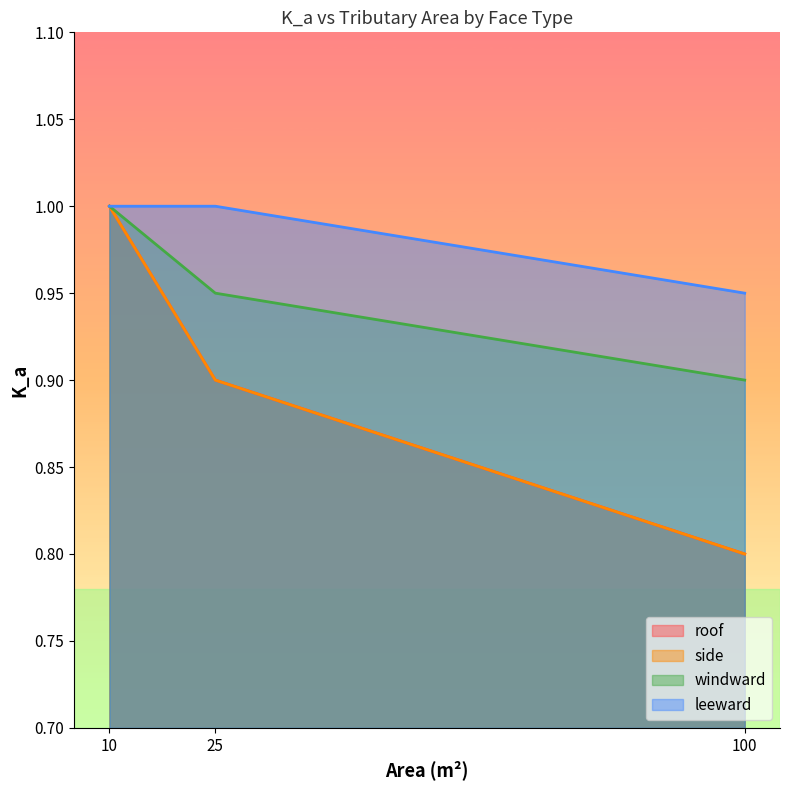

What is the sum of all windward values?

2.9